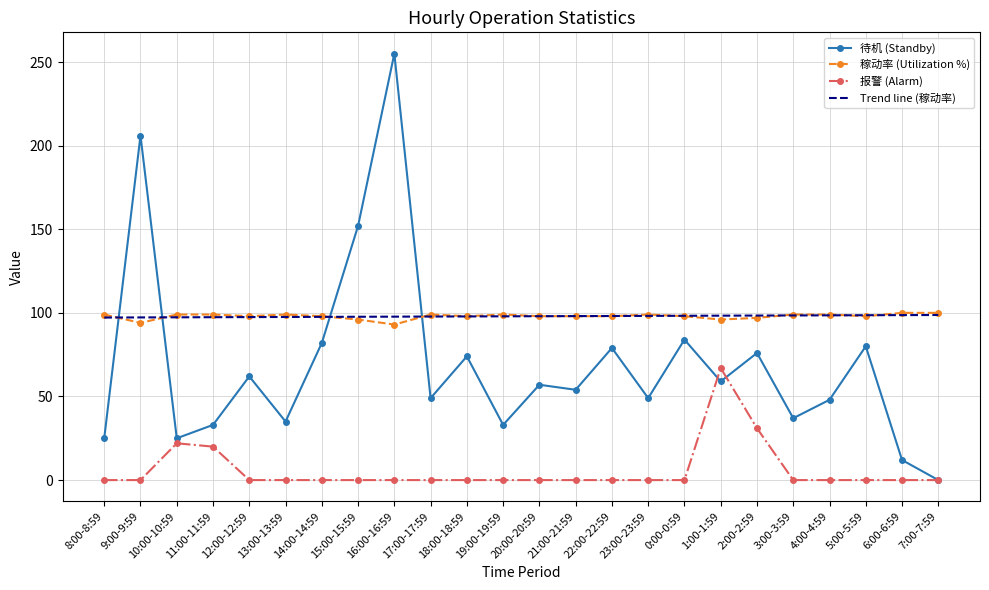

Rank the series at 16:00-16:59 from highest to lowest value.

待机 (Standby), Trend line (稼动率), 稼动率 (Utilization %), 报警 (Alarm)